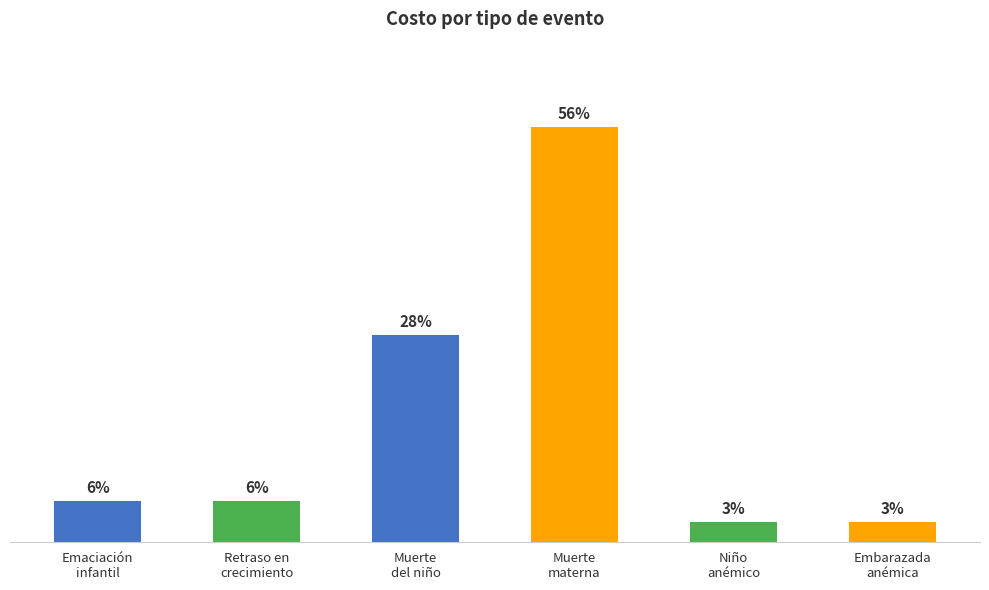

At which category does the chart reach its minimum across all series?

Niño
anémico